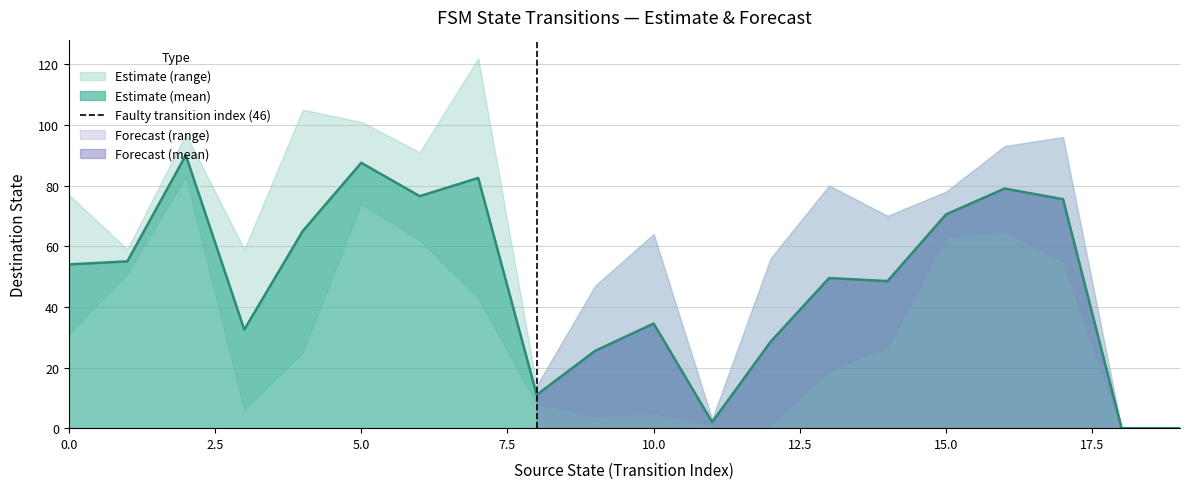

The Estimate (mean) series shows 70.5 at 15.0. True or false?

True